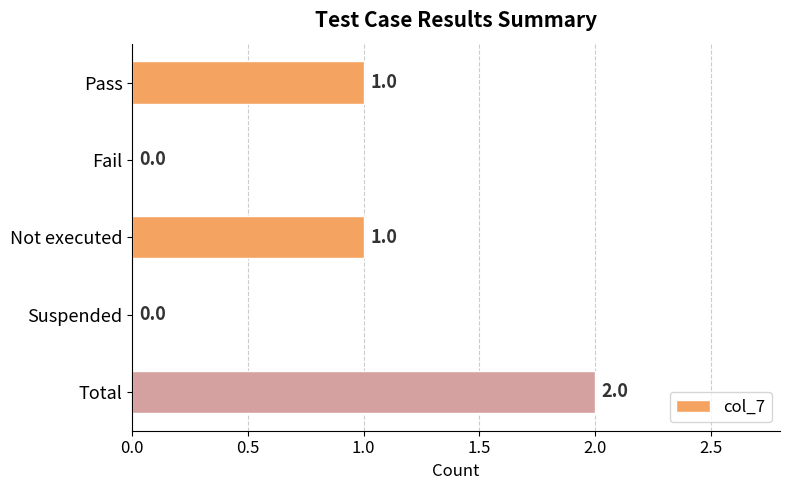

Count the number of categories in the chart.

5